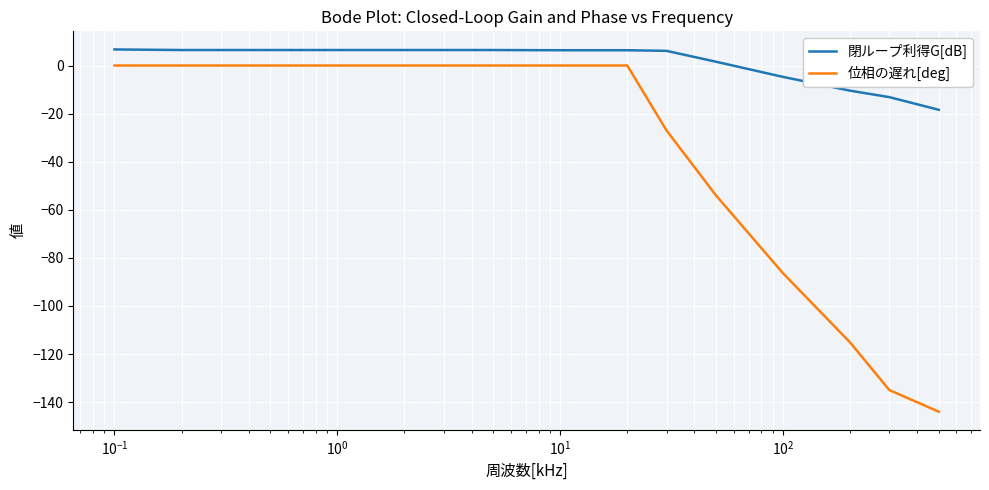

Does the chart display data point markers on the line(s)?

No